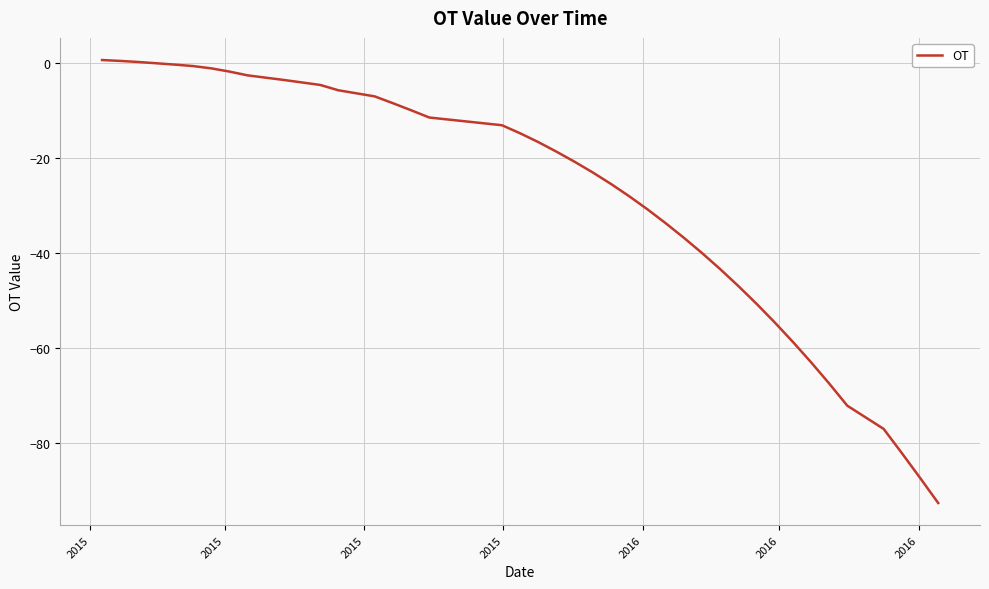

What is the minimum value shown in the chart?

-92.5